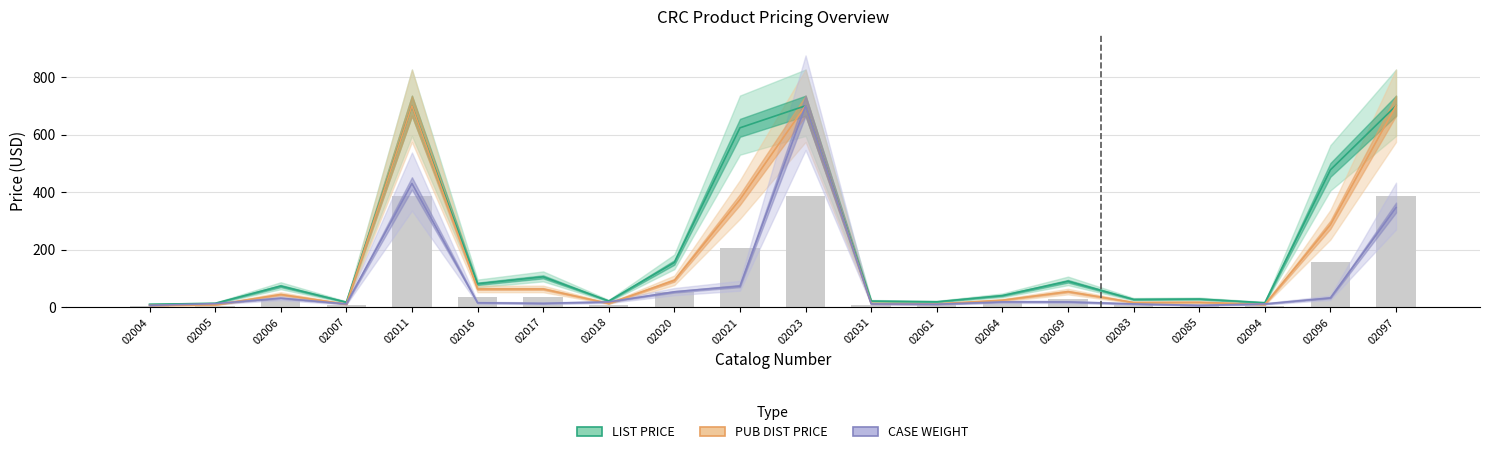

What is the difference between the second highest and minimum values in the PUB DIST PRICE series?

694.1